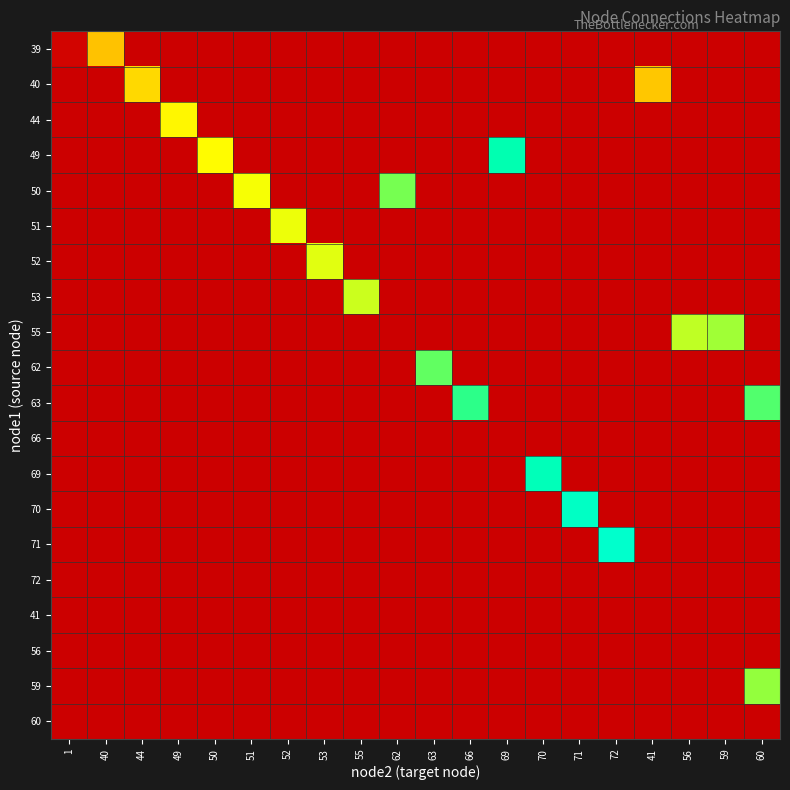

Rank the series at 1 from highest to lowest value.

39, 40, 44, 49, 50, 51, 52, 53, 55, 62, 63, 66, 69, 70, 71, 72, 41, 56, 59, 60